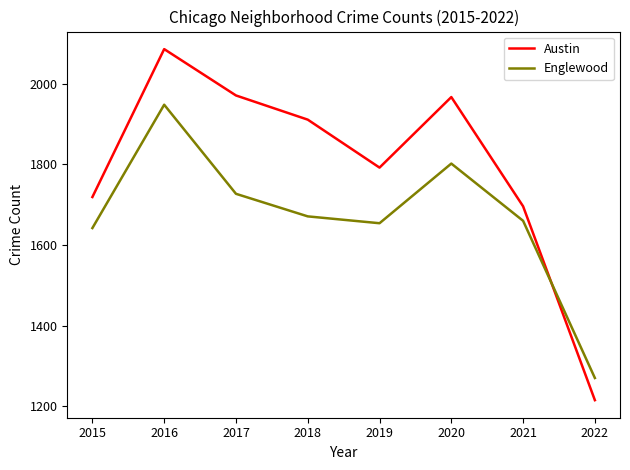

What is the difference between the maximum and minimum values in the Englewood series?

678